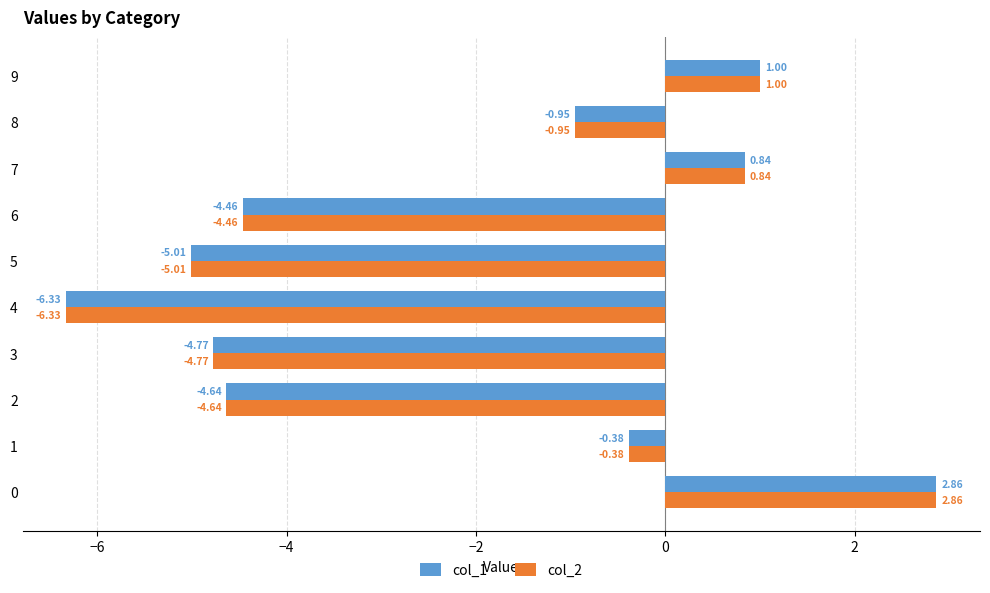

The col_2 series shows 1.5 at 9. True or false?

False